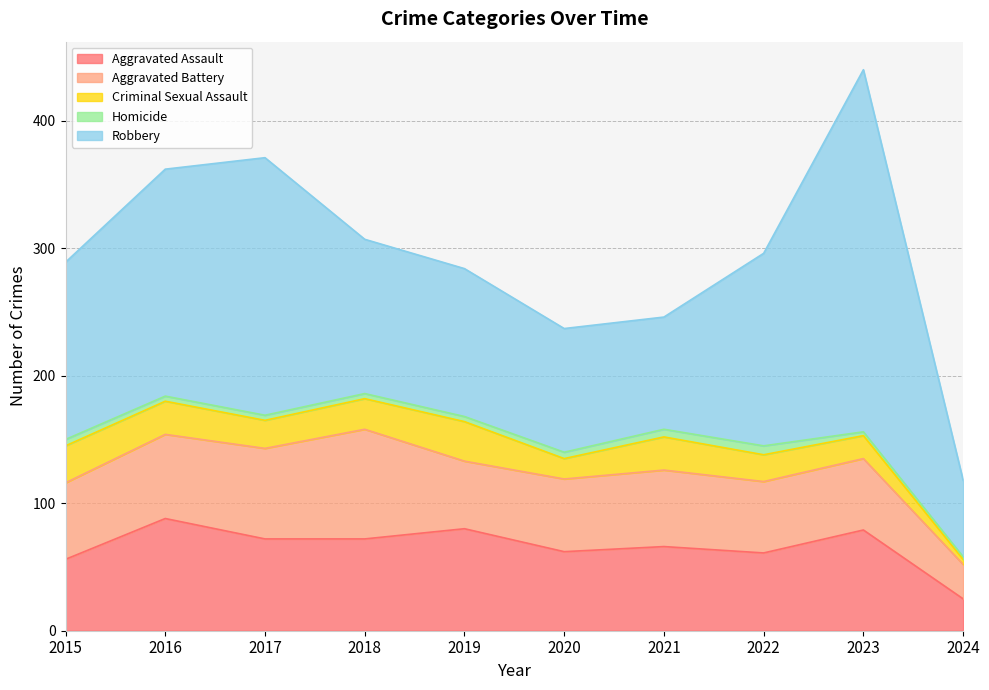

What is the average value of the Homicide series?

4